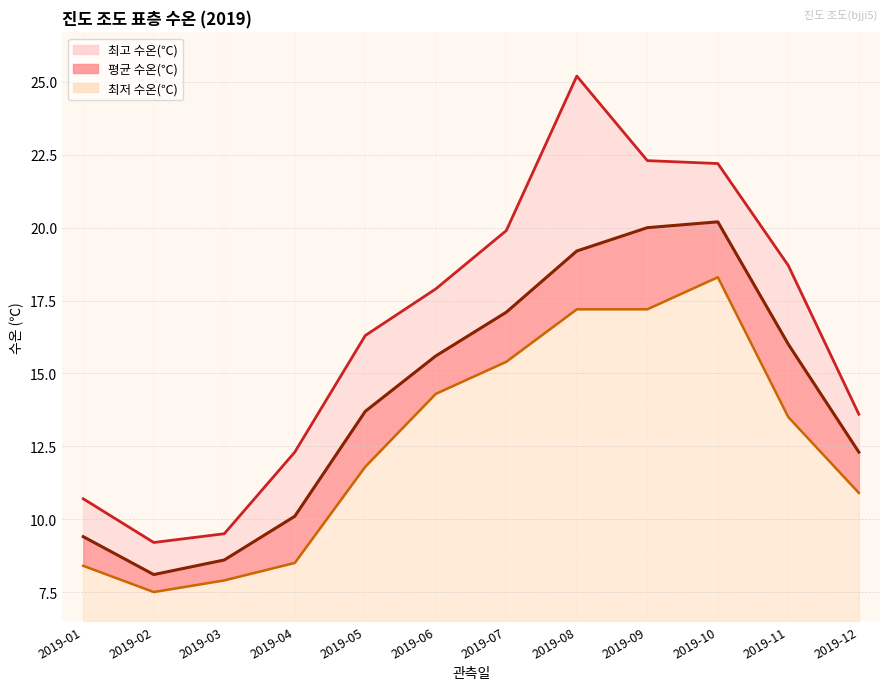

What is the value of the 평균 수온(℃) point at the 11th from the left?

16.0